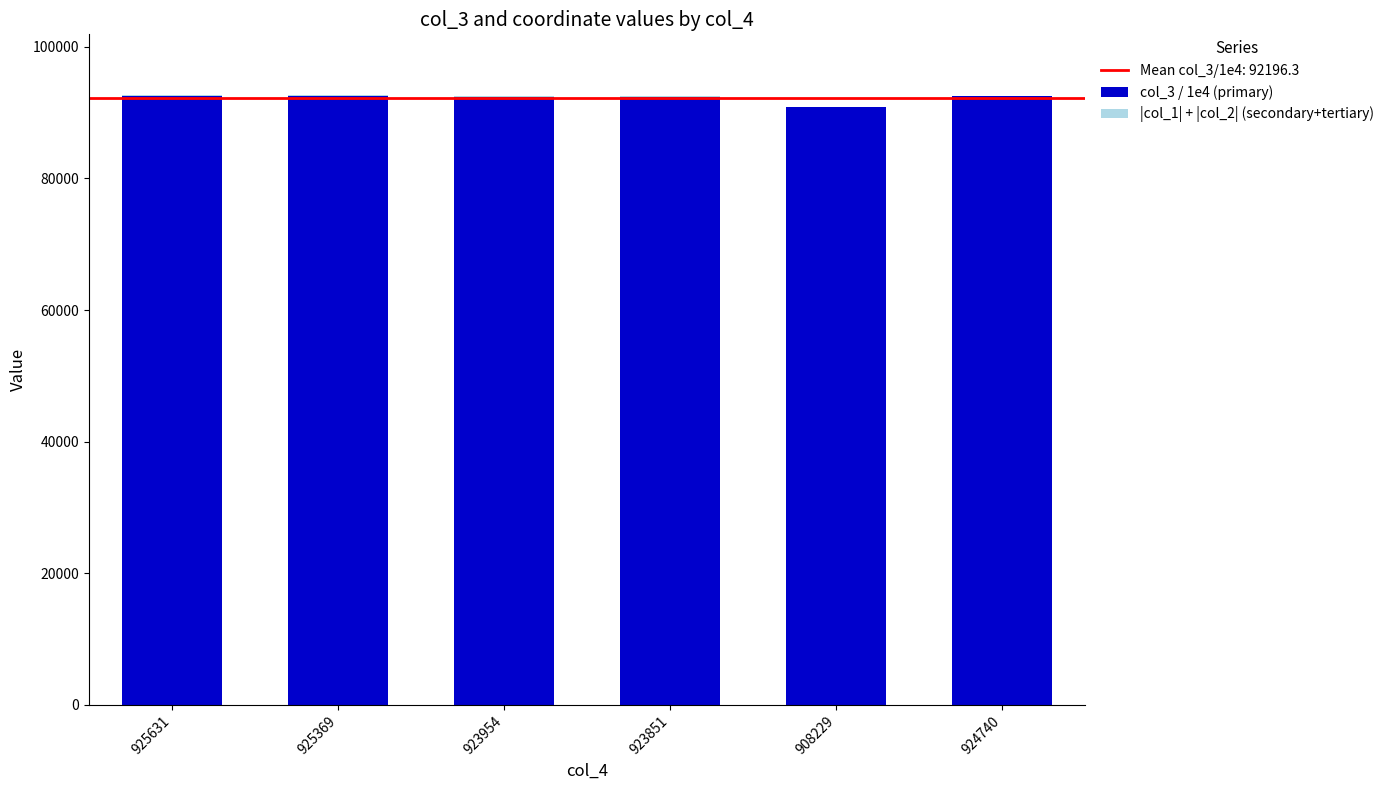

The col_3 / 1e4 (primary) series shows 149683.7 at 923851. True or false?

False